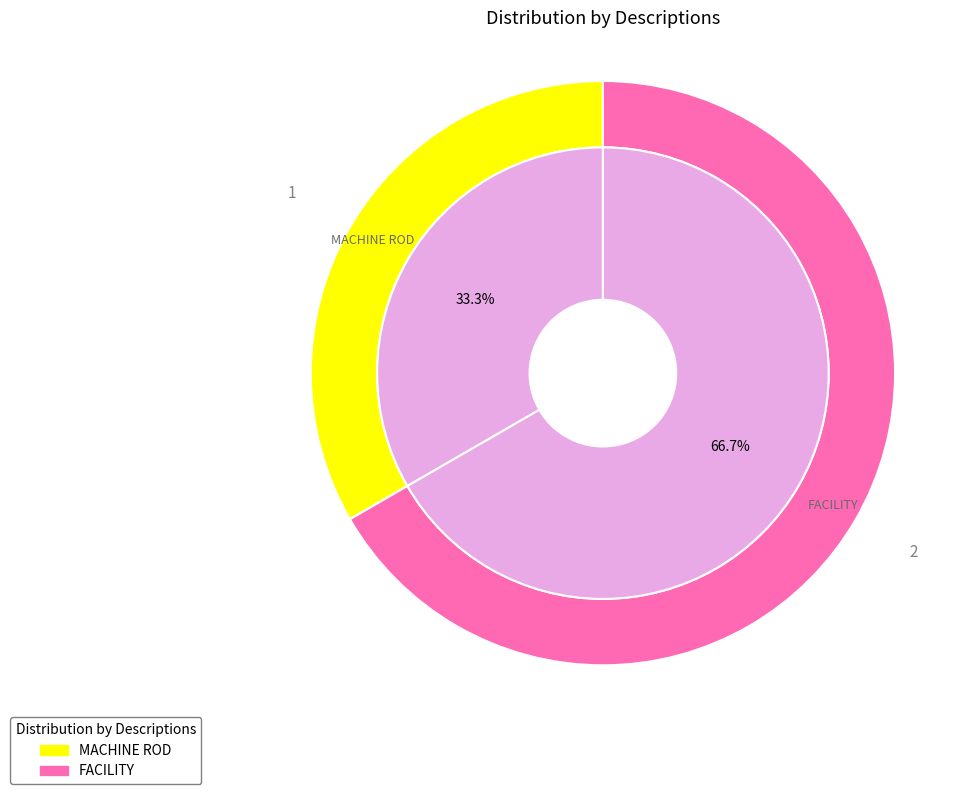

Is it true that MACHINE ROD is 33% of the pie?

True